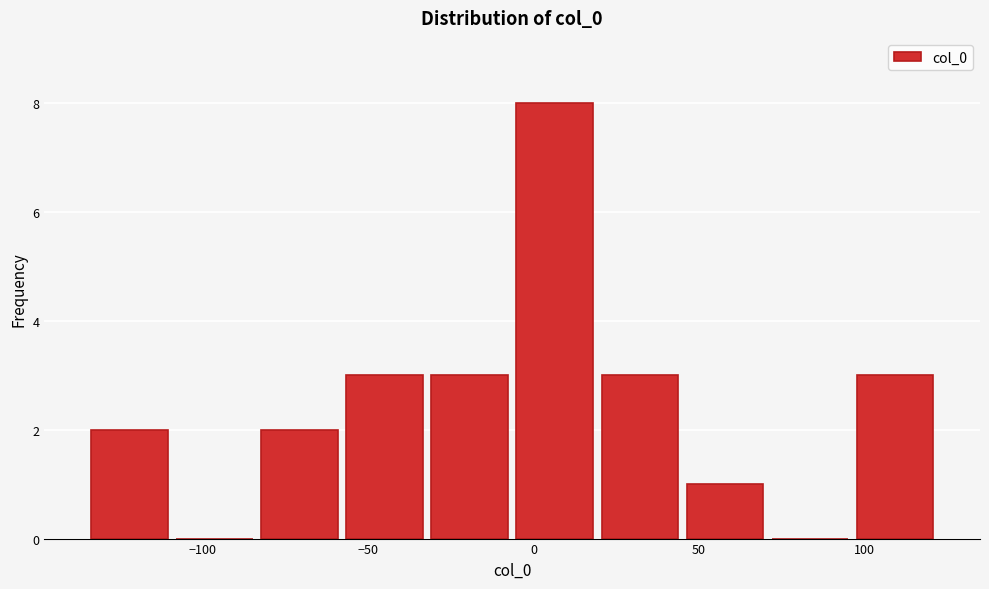

Over which range of the x-axis is the bar tallest?

-5 to 20